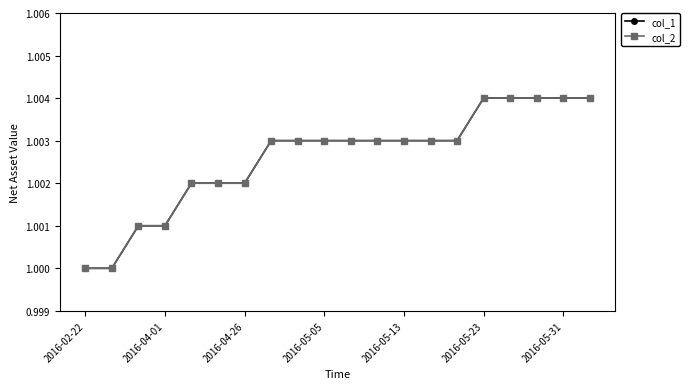

Is this an area chart (filled region under the line)?

No